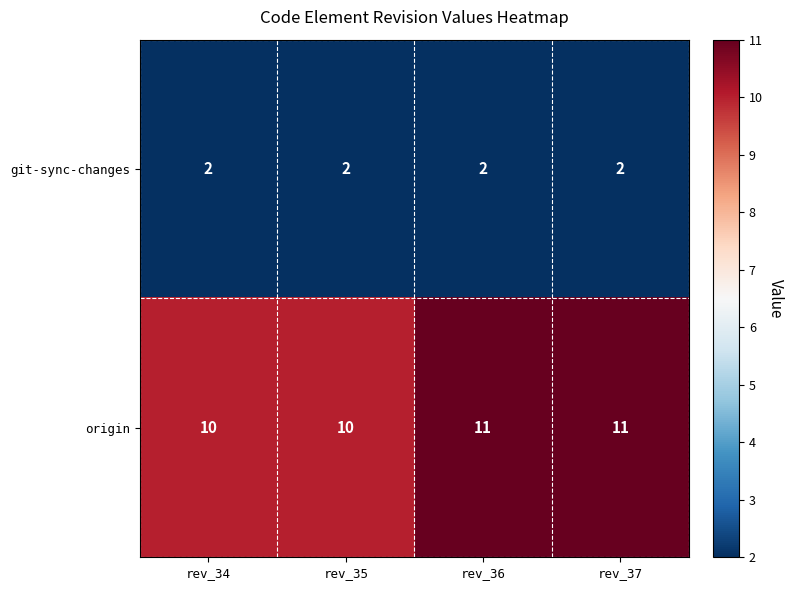

At rev_34, list the series in order from largest to smallest.

origin, git-sync-changes